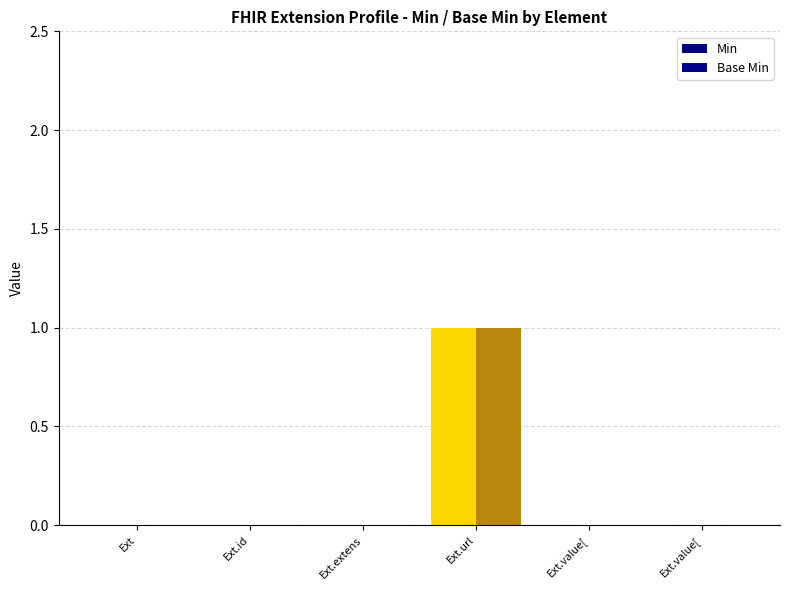

How many distinct data groups are displayed?

2